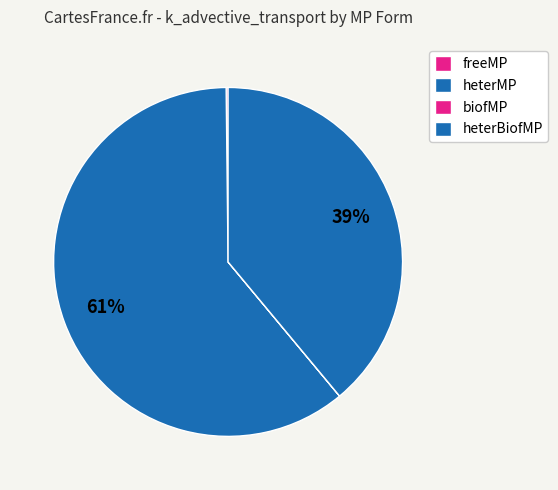

How many slices are in this pie chart?

4